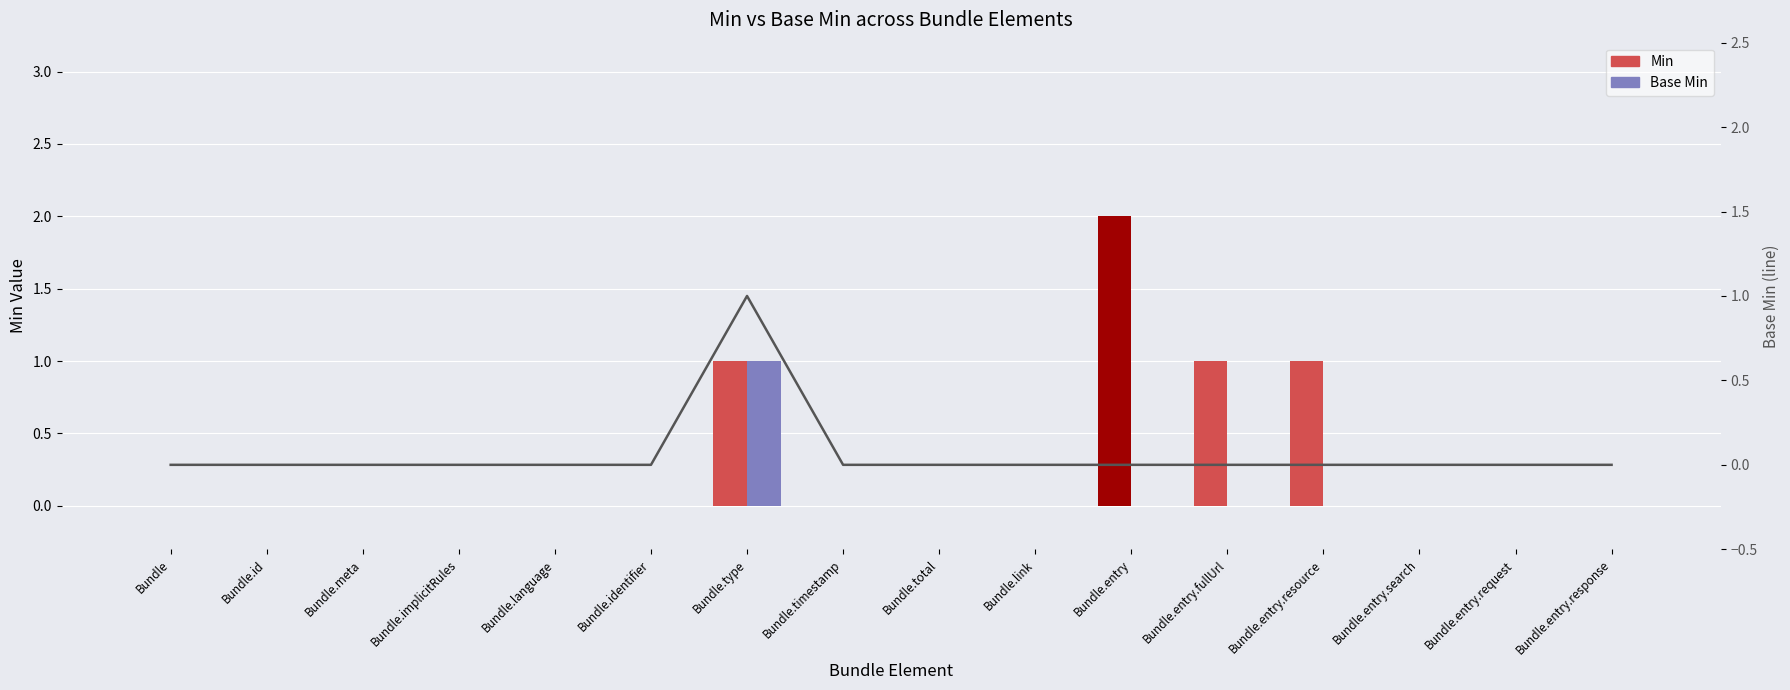

Count the number of data series in this chart.

3